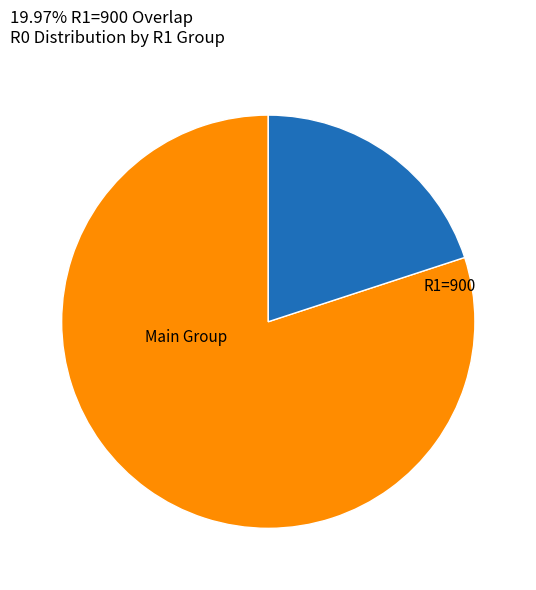

Is there a majority slice in this chart?

Yes